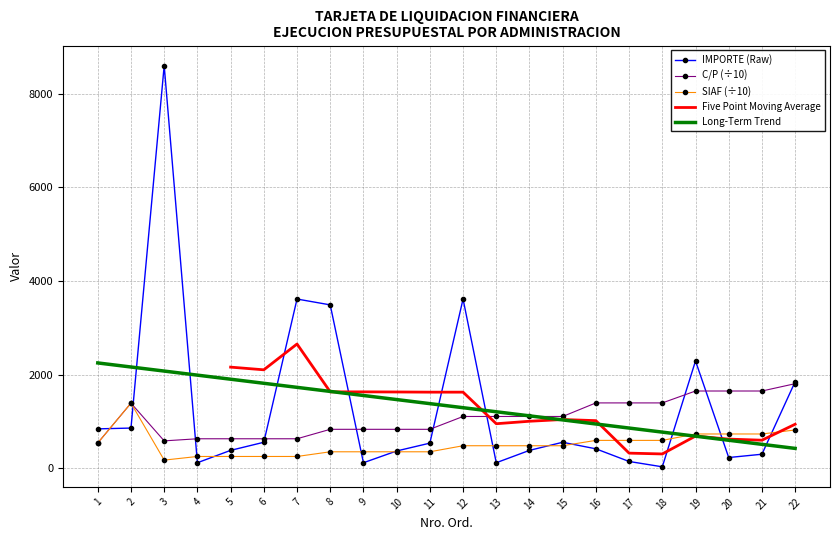

What is the minimum value shown in the chart?

36.0